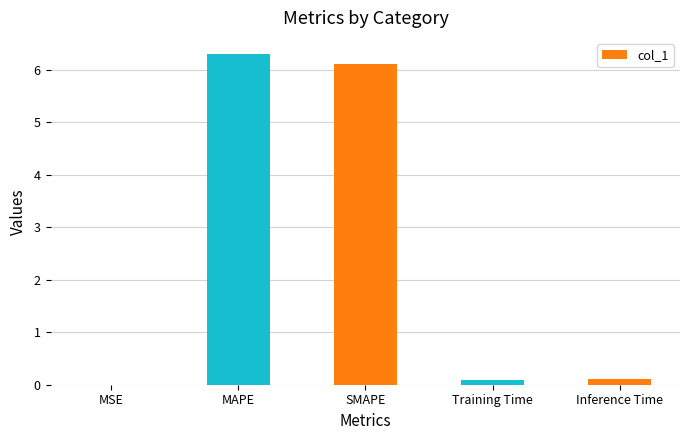

At which category does the chart reach its peak across all series?

MAPE